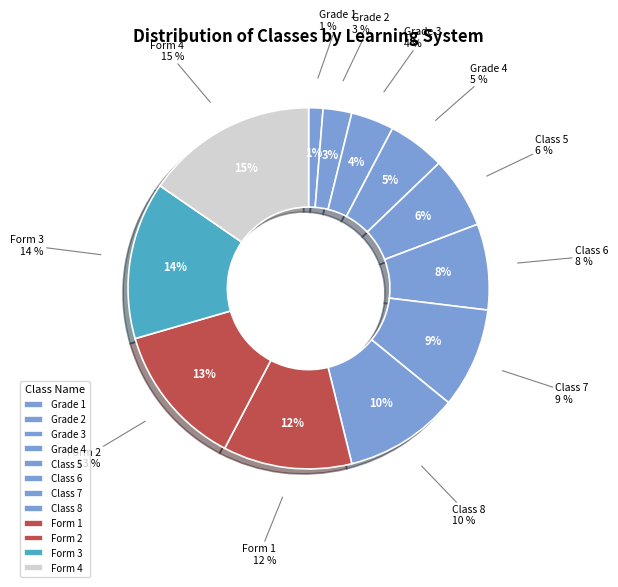

Combined, what portion of the pie is Class 7 and Grade 1?

10.3%